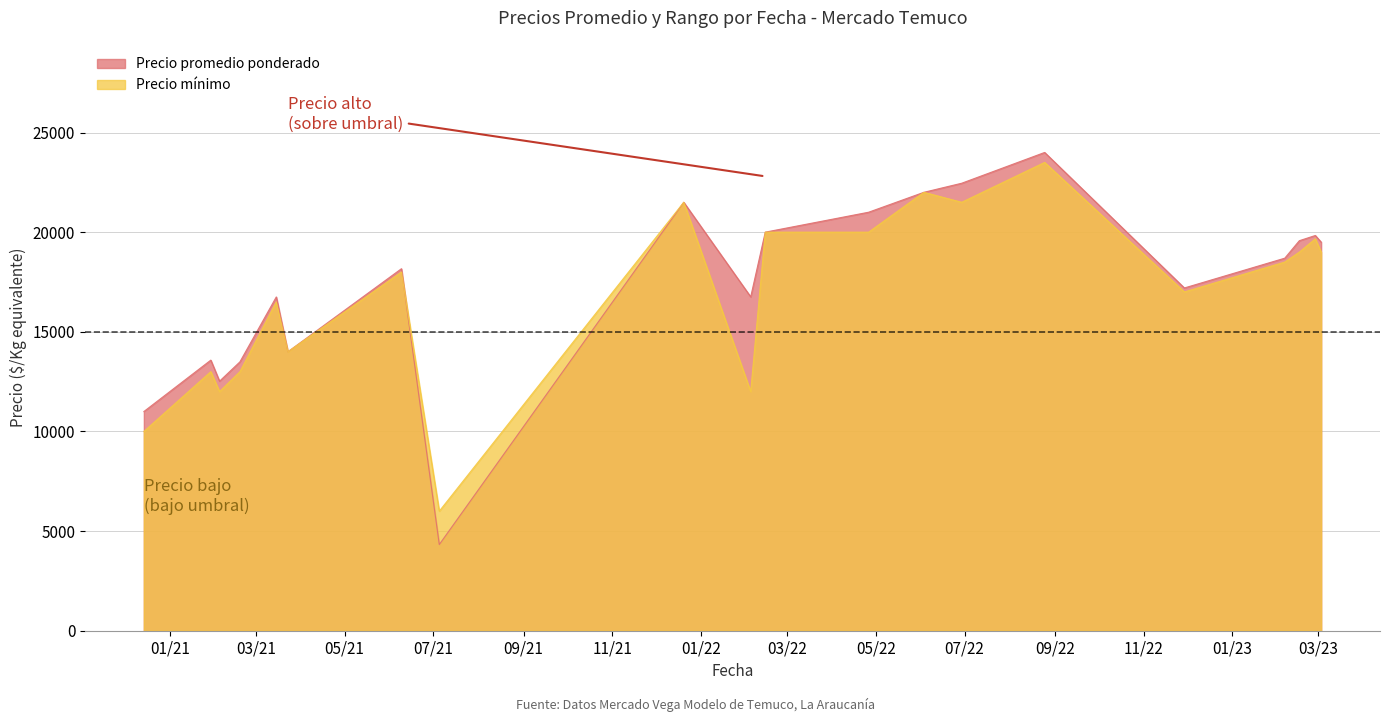

What is the greatest value displayed?

24000.0